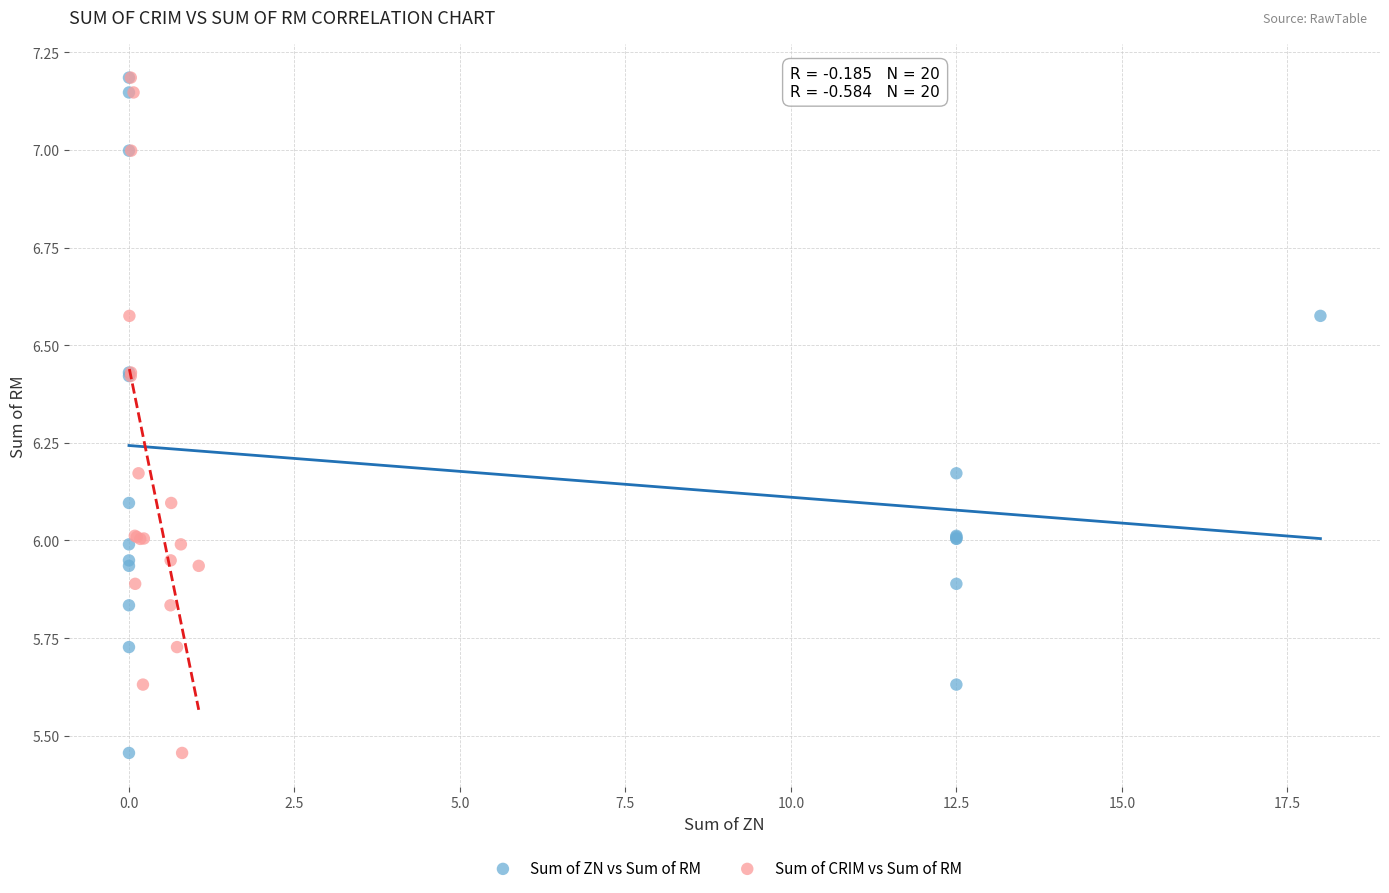

What are all the series names shown in the legend?

Sum of ZN vs Sum of RM, Sum of CRIM vs Sum of RM